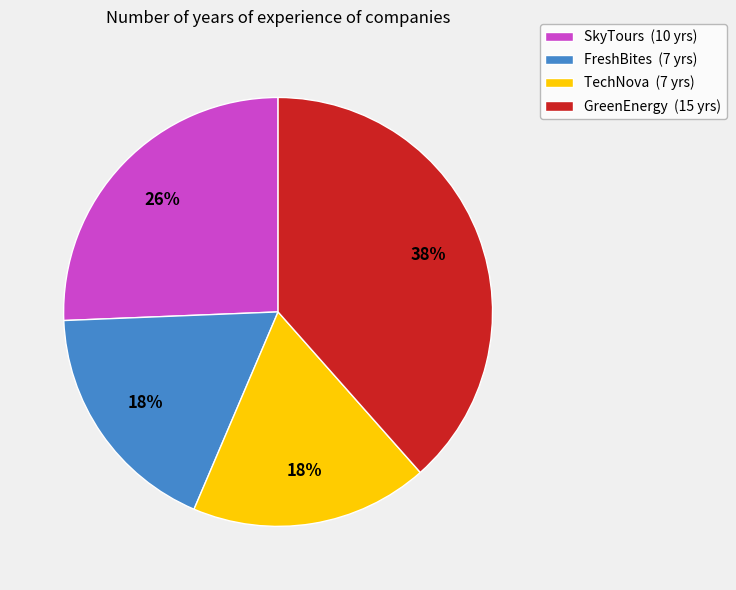

Count the number of slices in the pie.

4